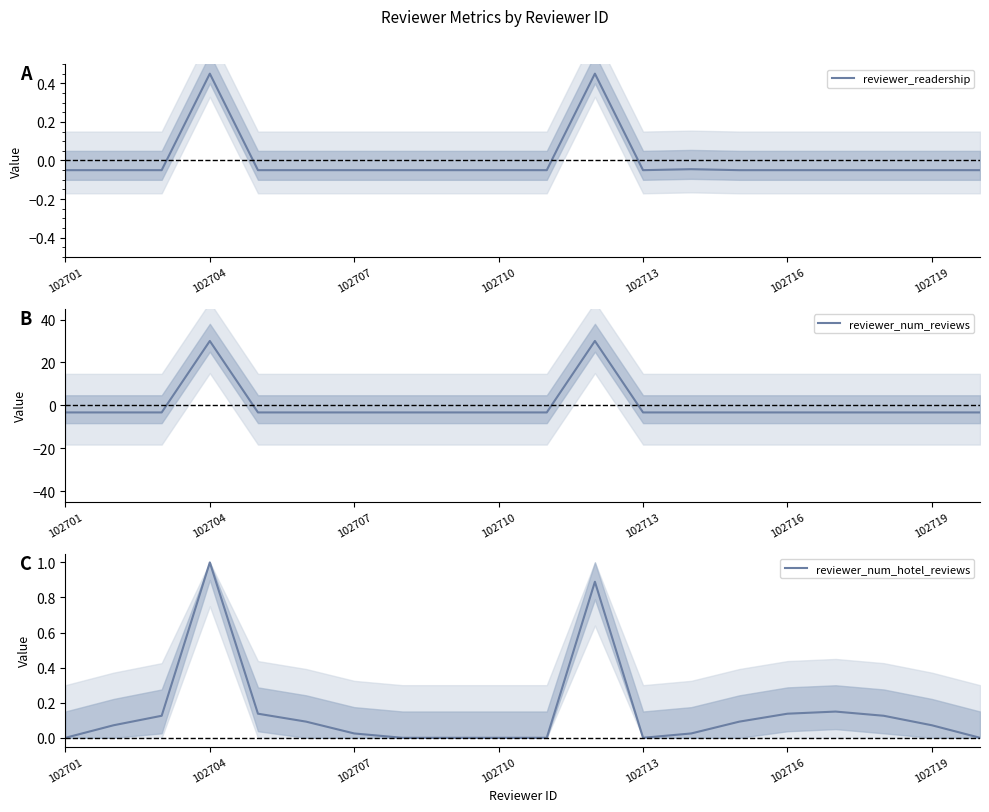

Between 17 and 16, which is larger?

17